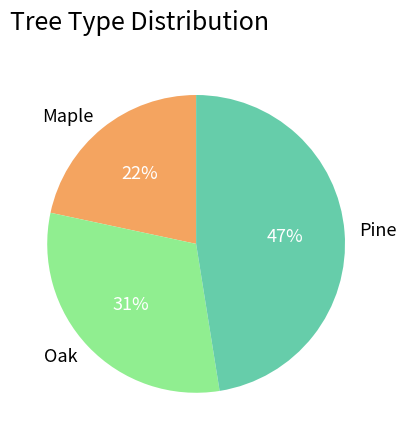

What is the ratio of the value at Pine to the value at Oak?

1.5